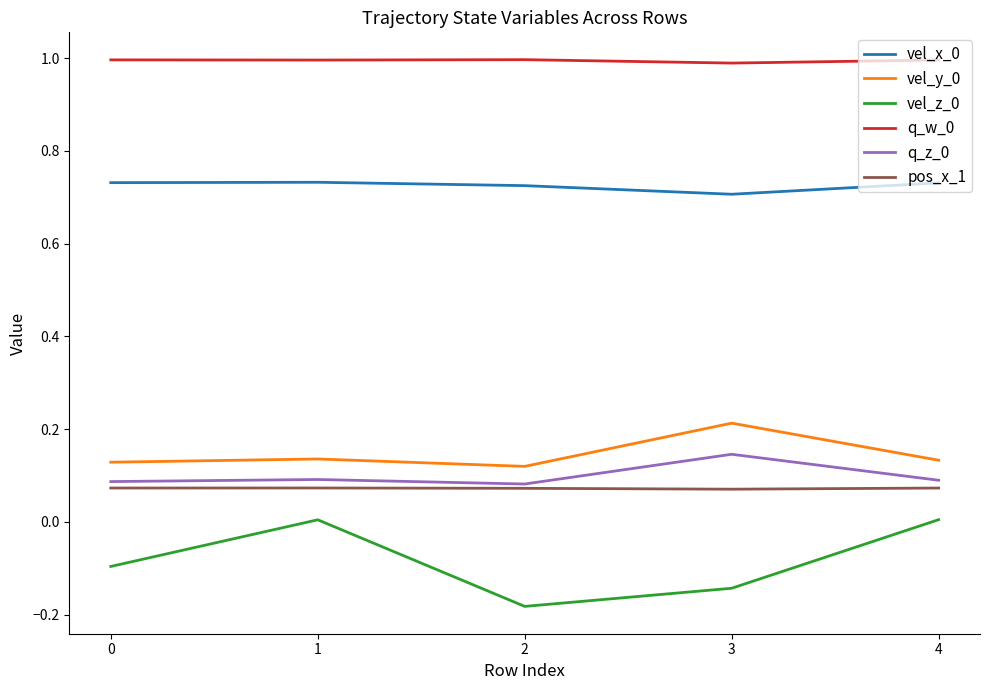

What is the maximum value shown in the chart?

1.0